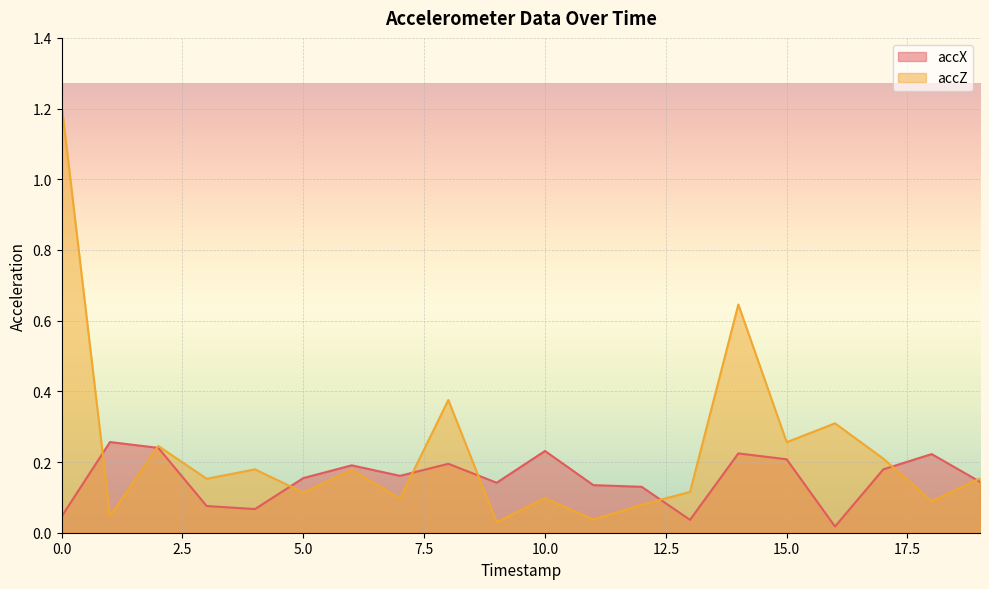

List the labels in order of accX value, smallest first.

16, 13, 0, 4, 3, 12, 11, 9, 19, 5, 7, 17, 6, 8, 15, 18, 14, 10, 2, 1